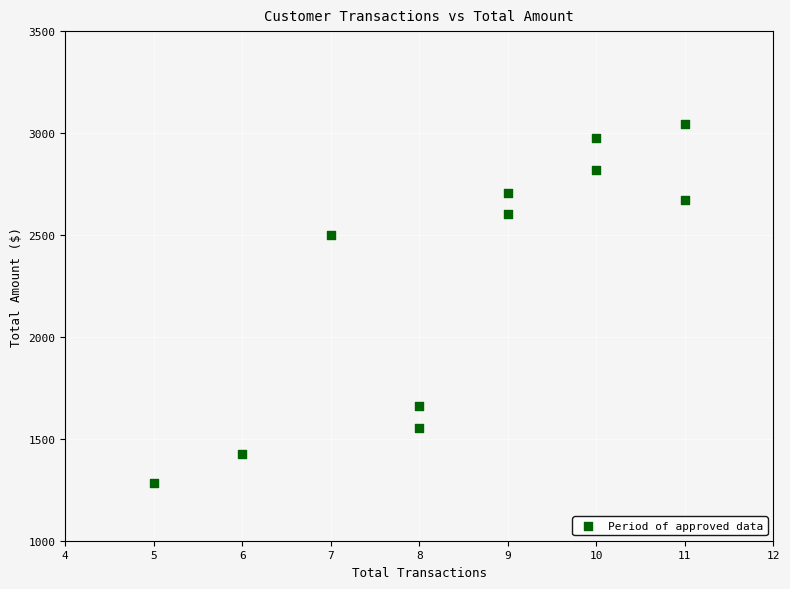

What is the range of Y values (max minus min)?

1761.2